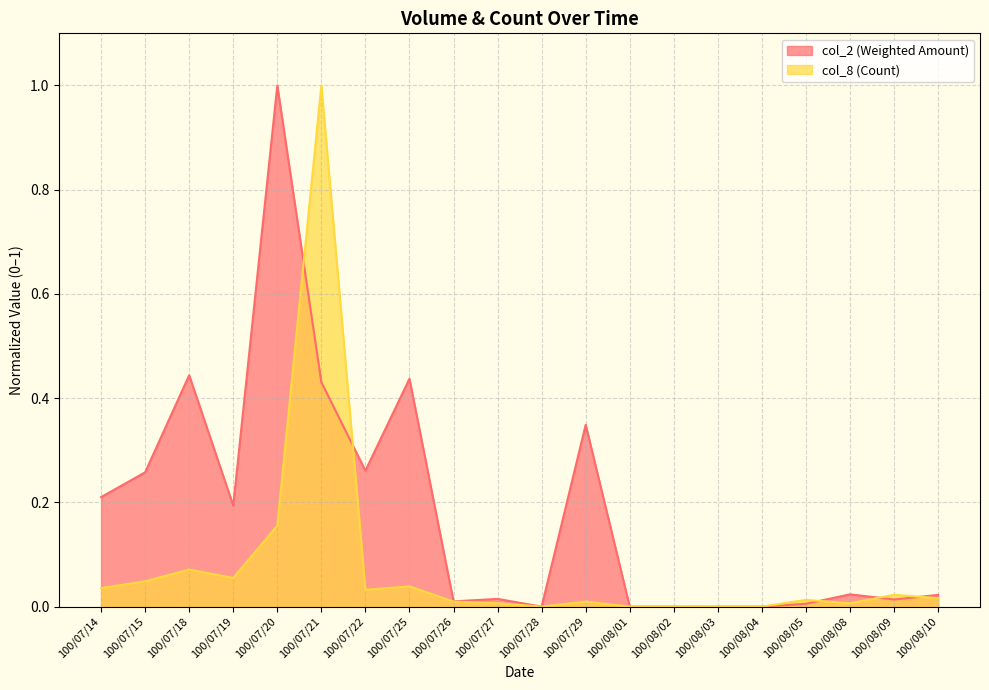

Between 100/08/02 and 100/07/28, which is larger?

100/08/02